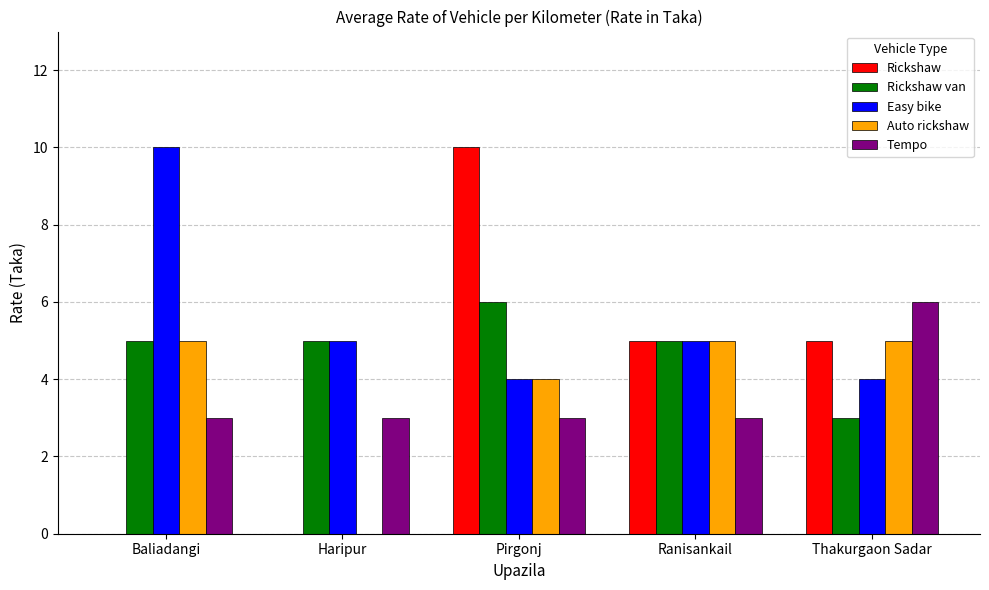

Which series changed the most between Pirgonj and Ranisankail?

Rickshaw